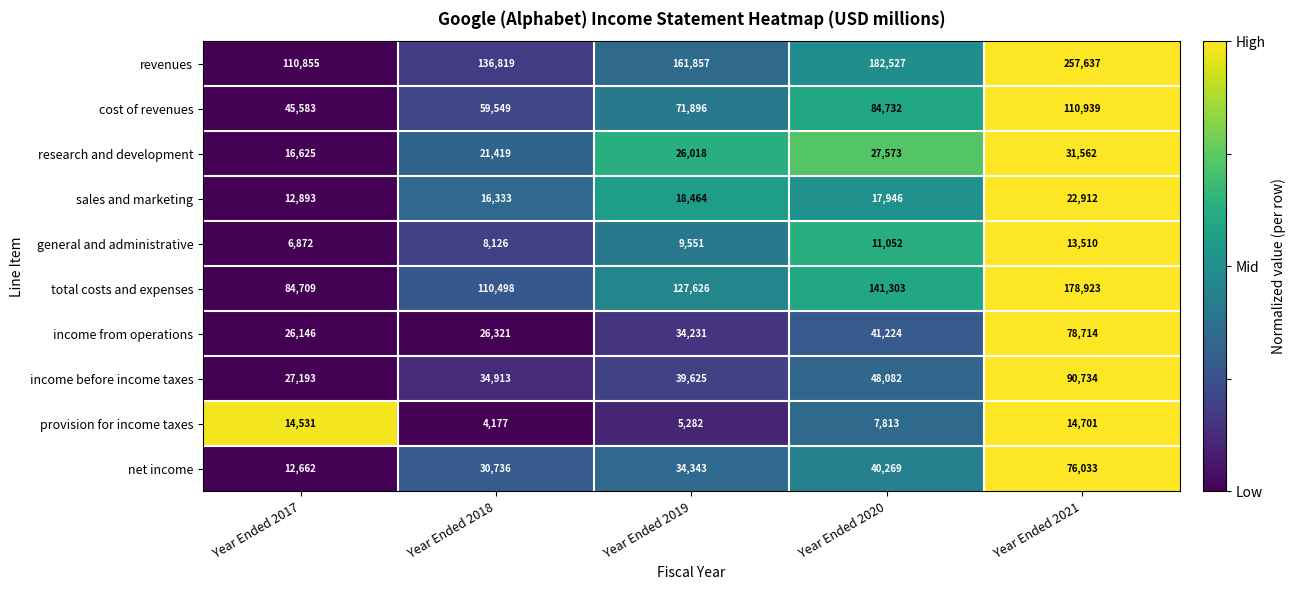

The revenues series shows 182527 at Year Ended 2020. True or false?

True